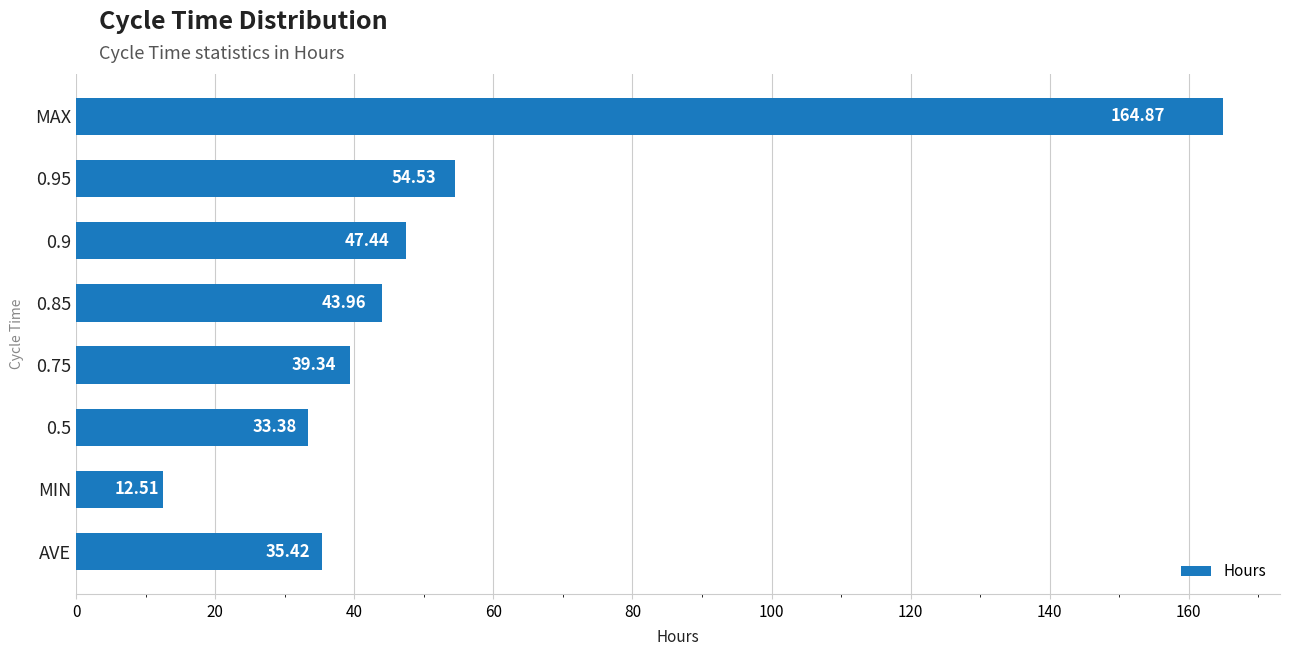

List the labels in order of value, largest first.

MAX, 0.95, 0.9, 0.85, 0.75, AVE, 0.5, MIN